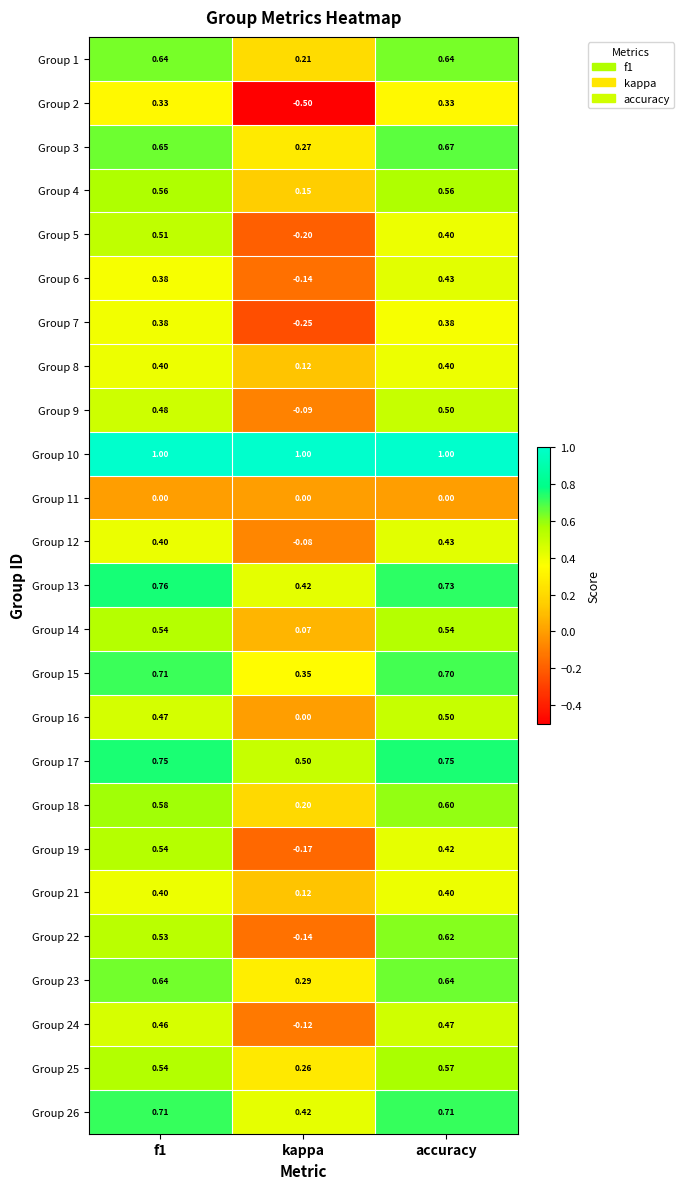

What is the smallest value displayed?

-0.5